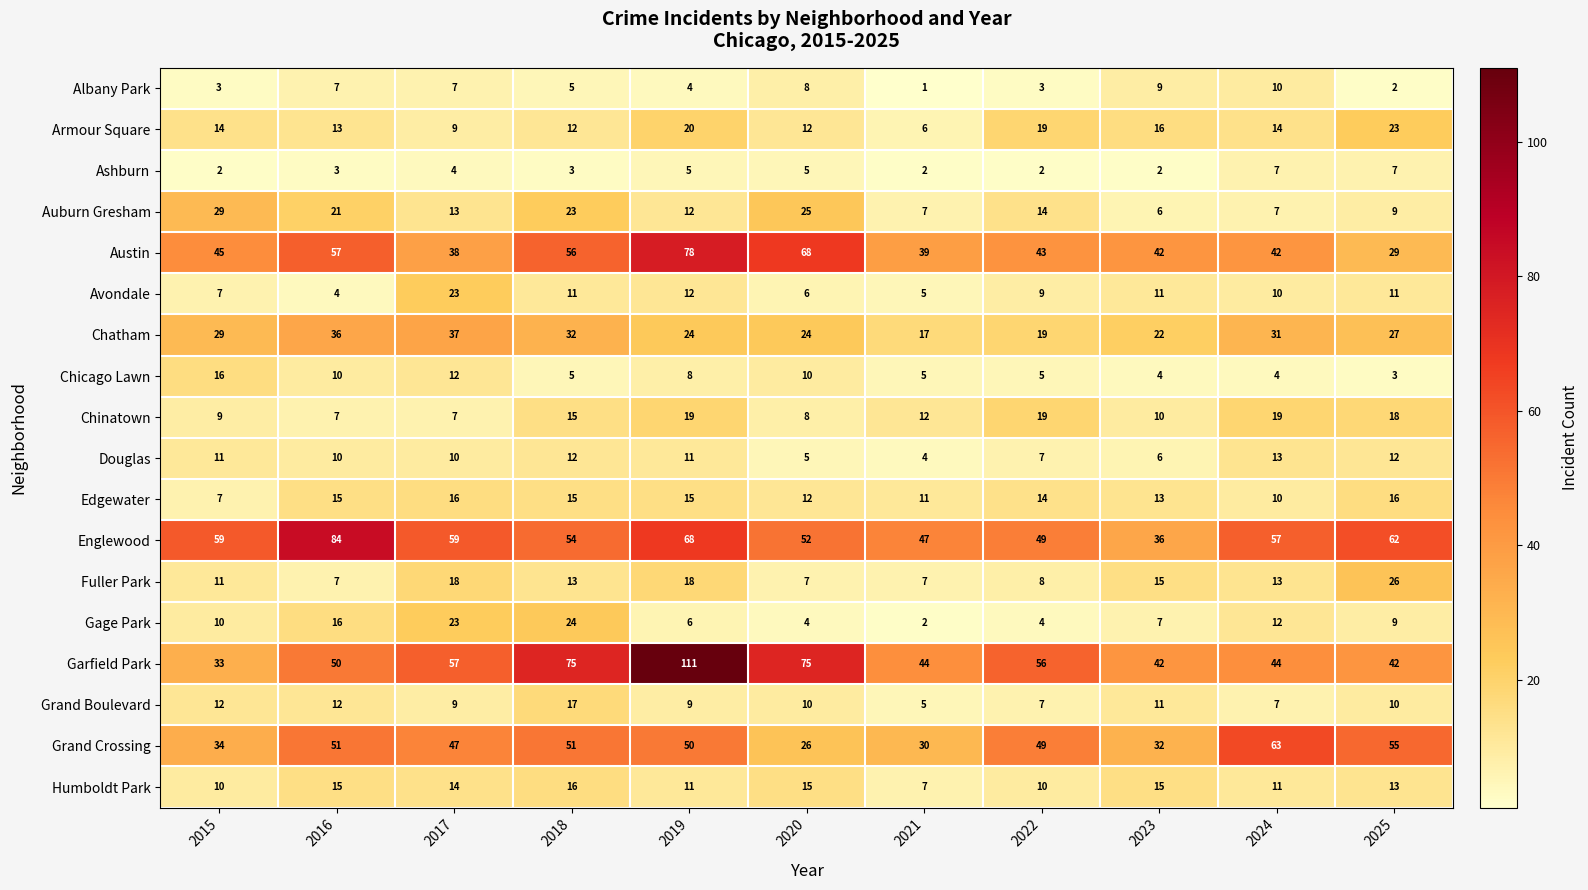

Which category has the lowest value in the Grand Crossing series?

2020